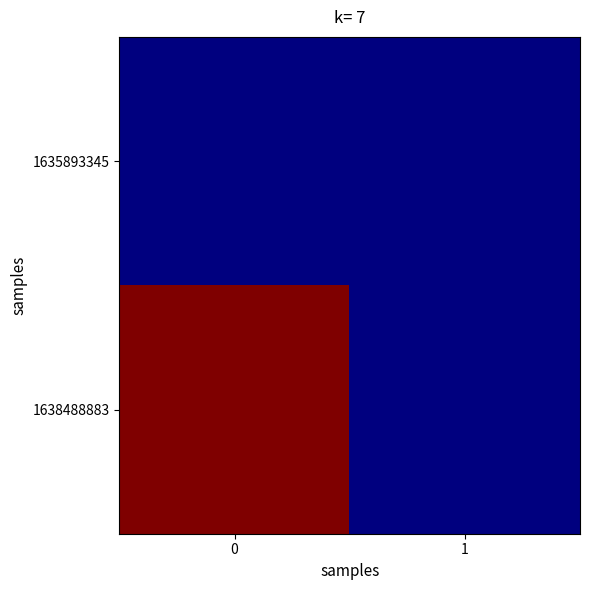

Reading left to right, transcribe all the data shown in this chart.

1635893345: 0=0	1=0
1638488883: 0=1	1=0